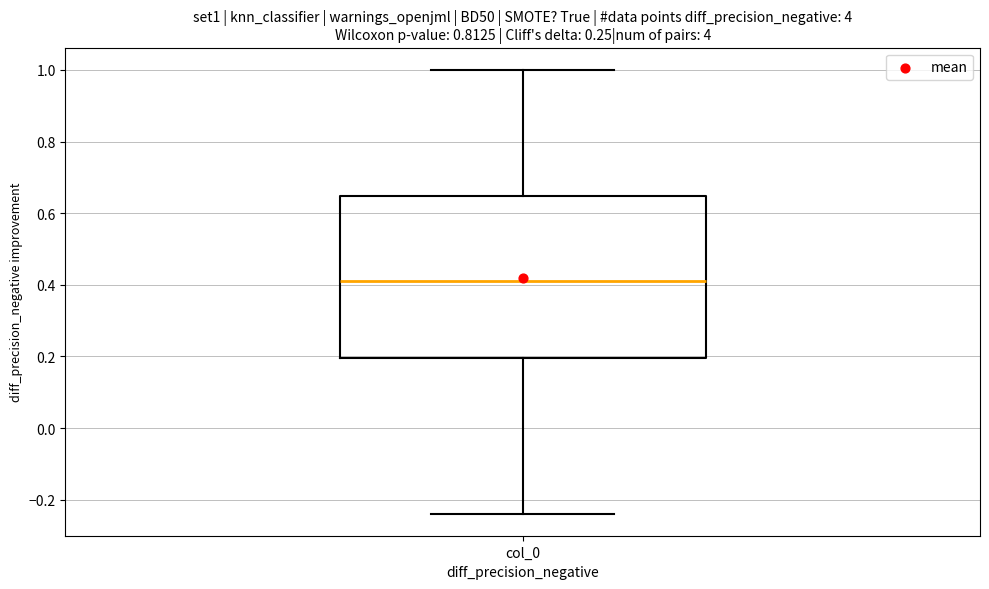

Read this box plot against the y-axis: the position of the median line, the range covered by the box, and the ends of both whiskers. The values are not printed on the chart, so give them approximately, as read against the axis.

median 0.40, box 0.20 to 0.64, whiskers -0.24 to 1.00